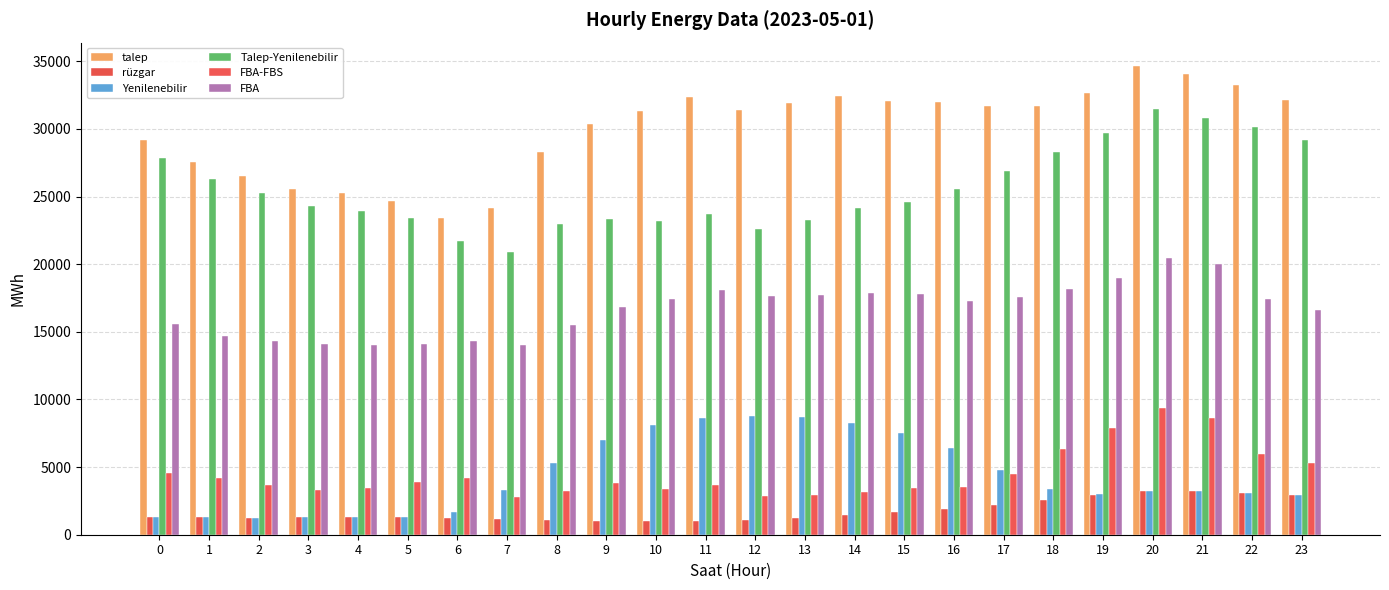

At which label is FBA closest to 17229?

16